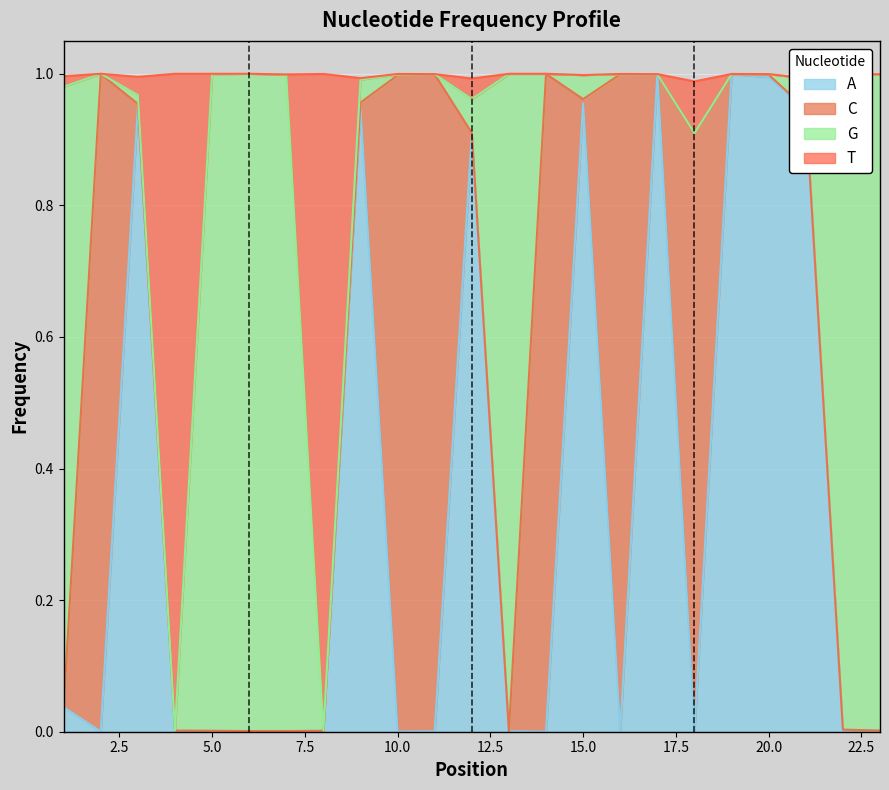

What are all the series names shown in the legend?

A, C, G, T